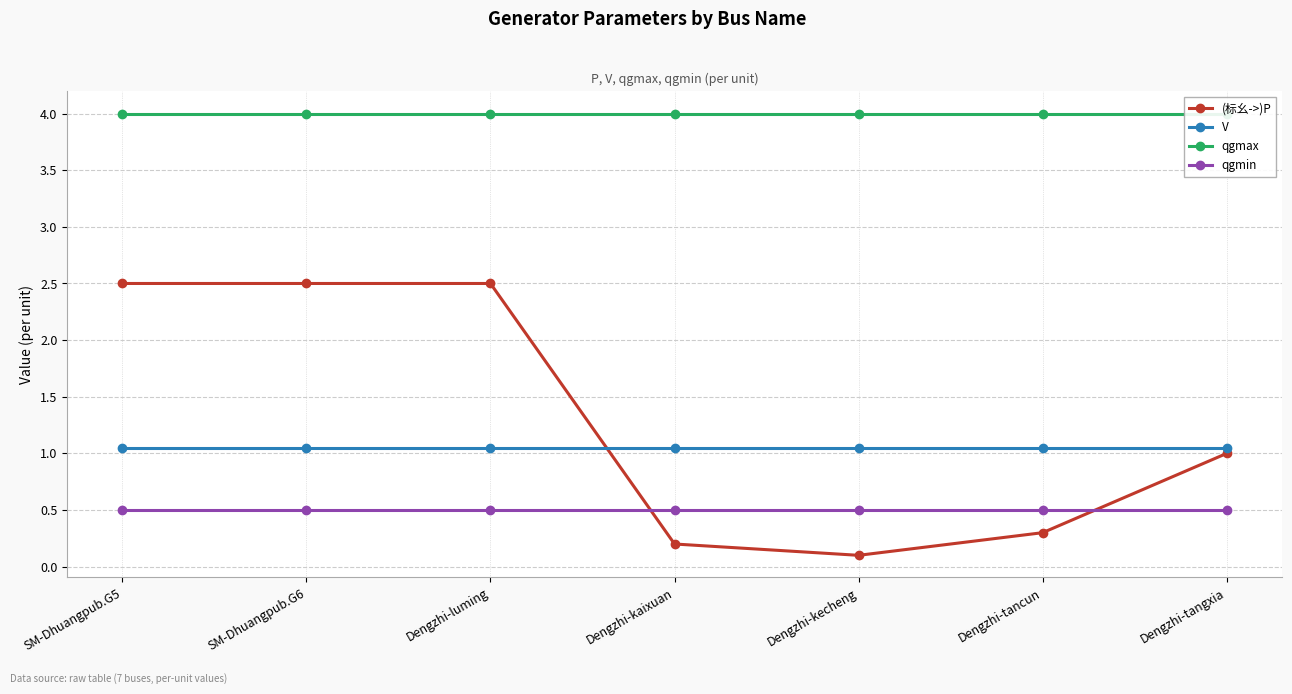

How many values in the (标幺->)P series exceed 1?

3